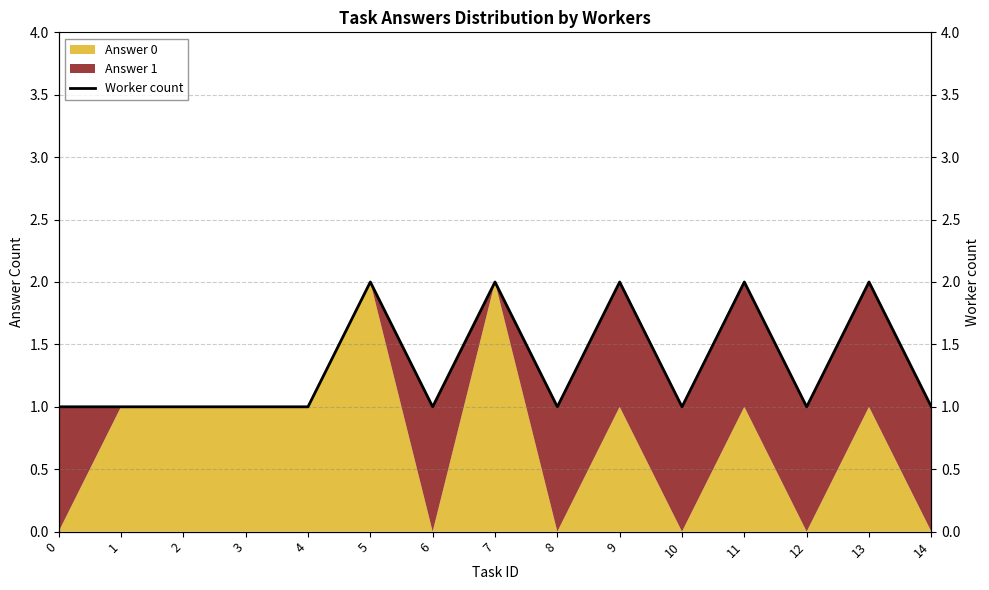

Reading left to right, extract all data points from this chart.

0=1	1=1	2=1	3=1	4=1	5=2	6=1	7=2	8=1	9=2	10=1	11=2	12=1	13=2	14=1